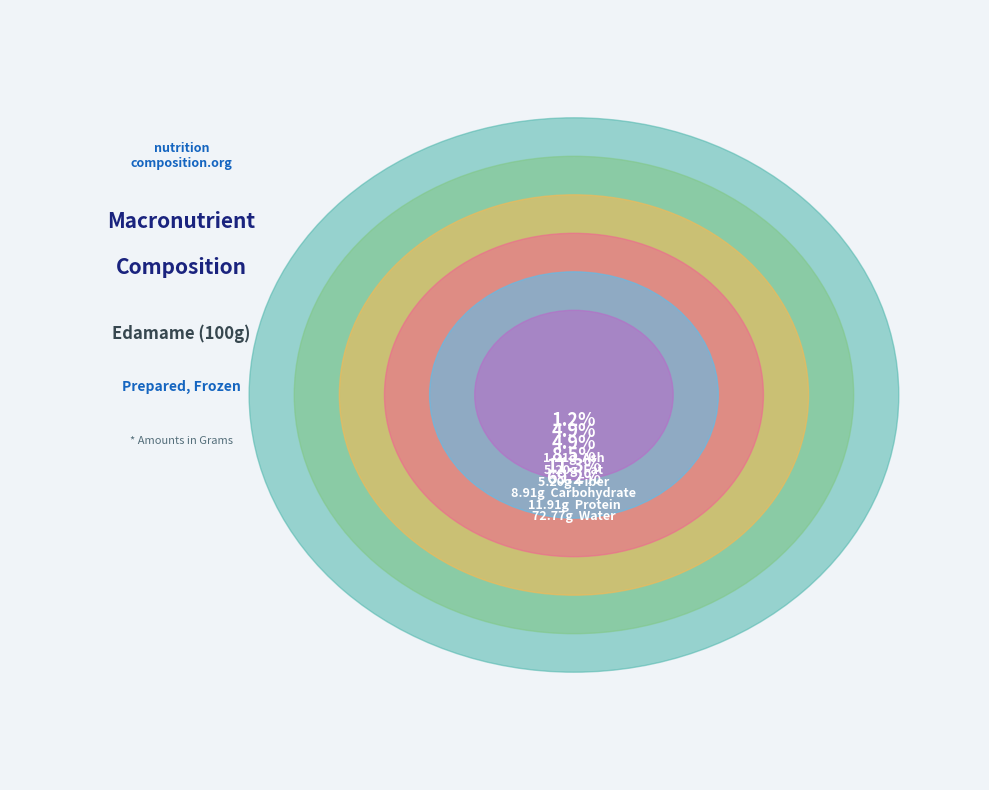

To the nearest percent, what percentage of the pie is Protein?

11%